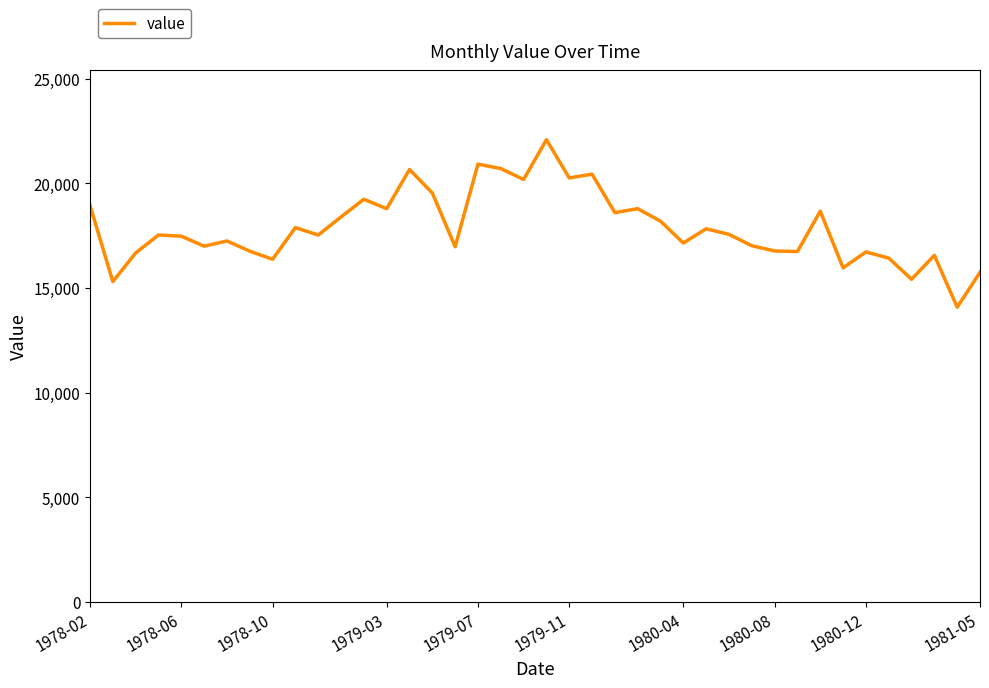

What is the difference between the maximum and minimum values?

8007